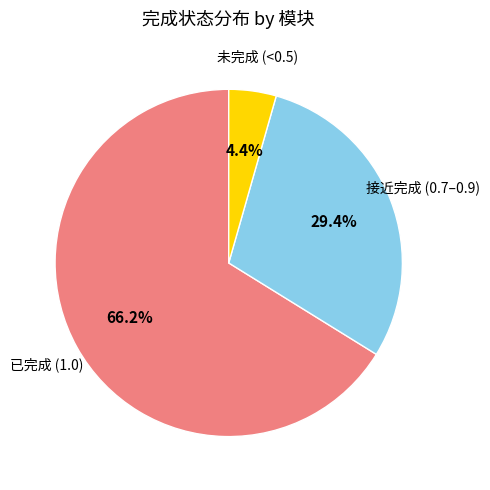

Does any single category account for the majority?

Yes